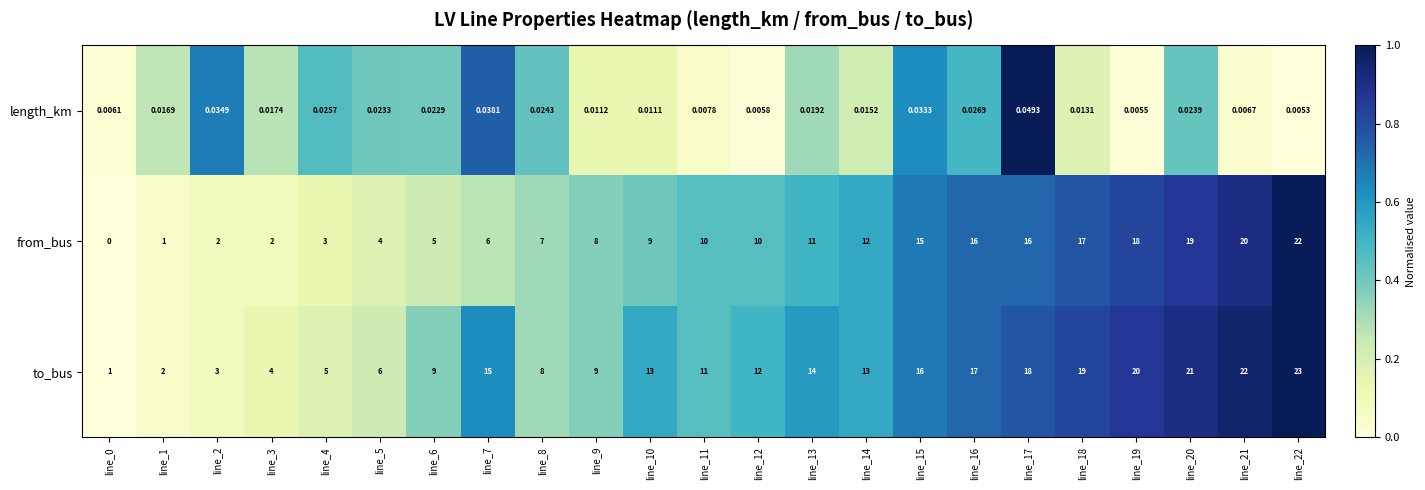

Is the value of to_bus at line_22 greater than the value of length_km at line_17?

Yes